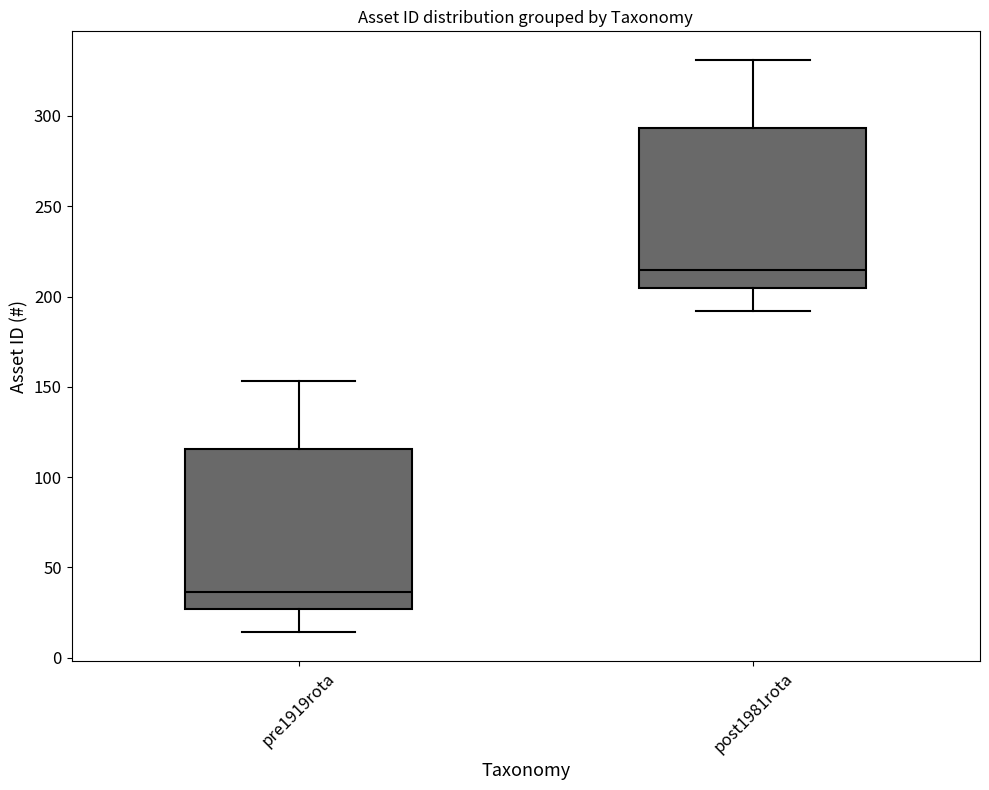

Reading left to right, read every box against the y-axis: the position of its median line, the range the box covers, and the ends of its whiskers. The values are not printed on the chart, so give them approximately, as read against the axis.

pre1919rota: median 35, box 25 to 115, whiskers 15 to 155
post1981rota: median 215, box 205 to 295, whiskers 190 to 330